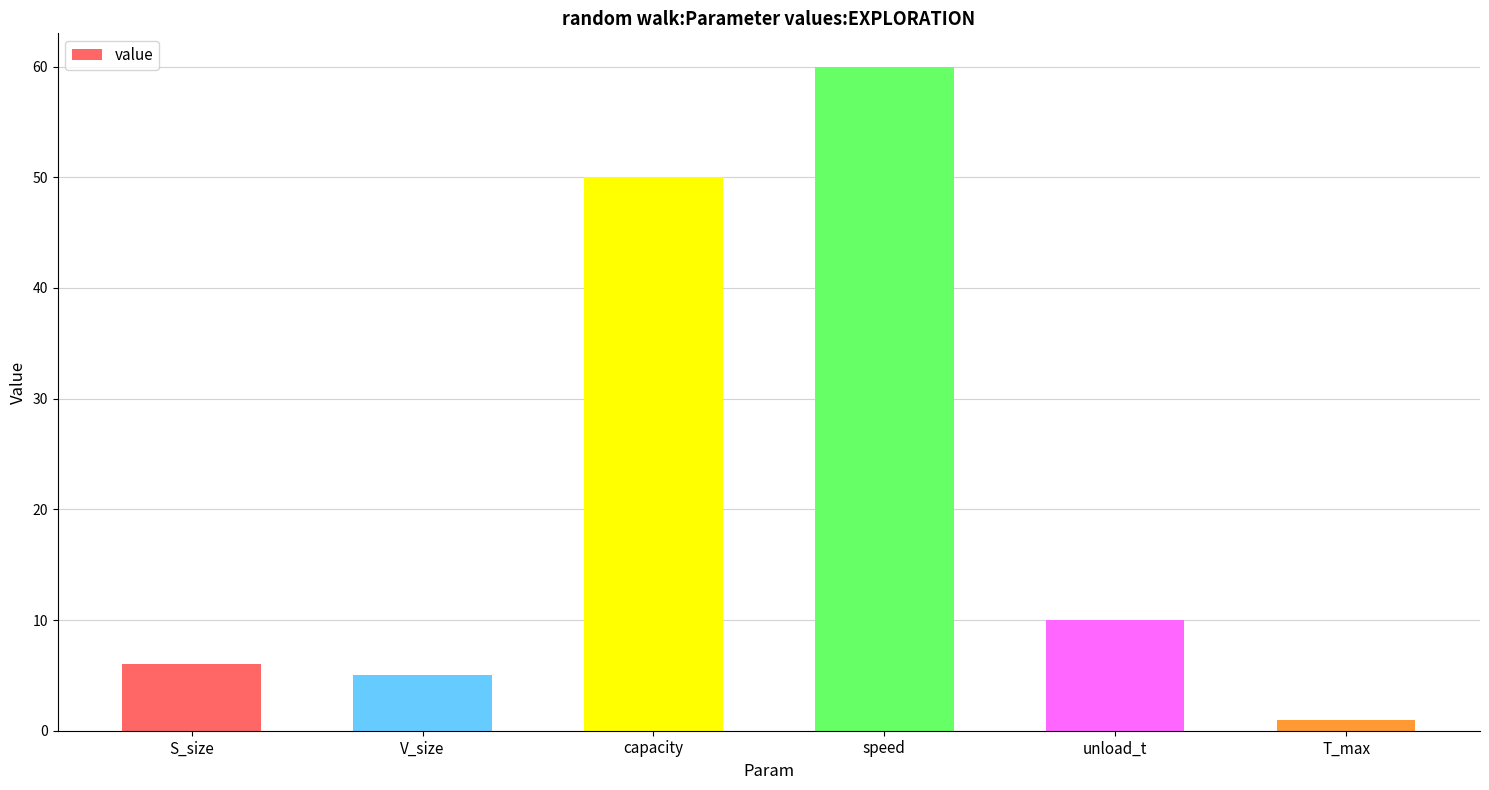

Which category has the lowest value across all series?

T_max